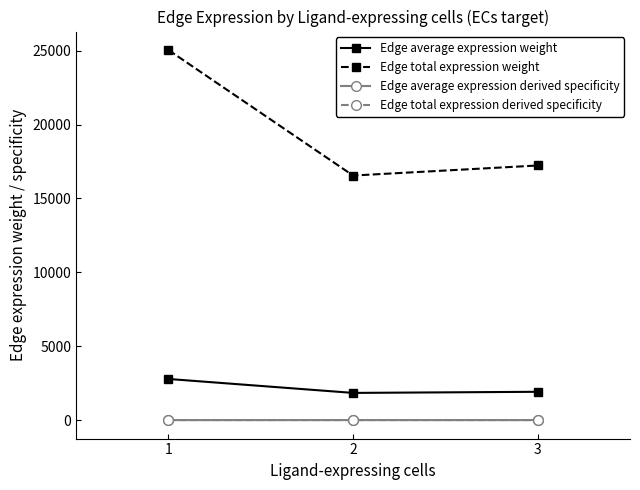

Between 3 and 1, which is larger?

1